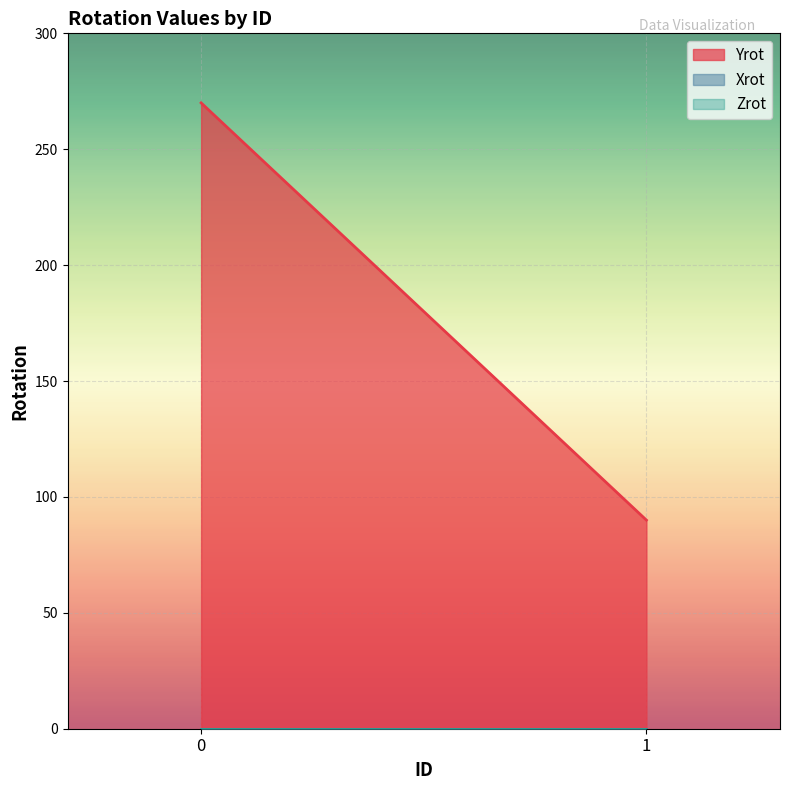

True or false: Xrot and Zrot cross at least once.

False